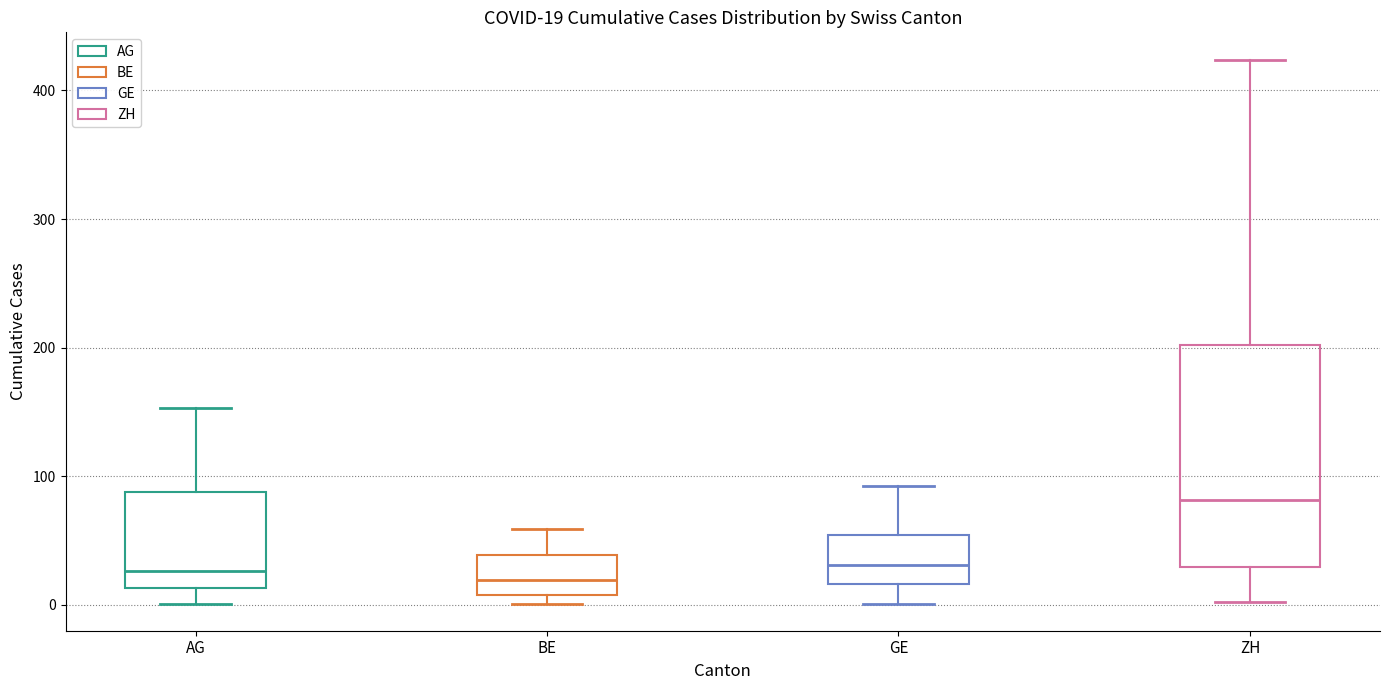

Which box has the highest median line?

ZH